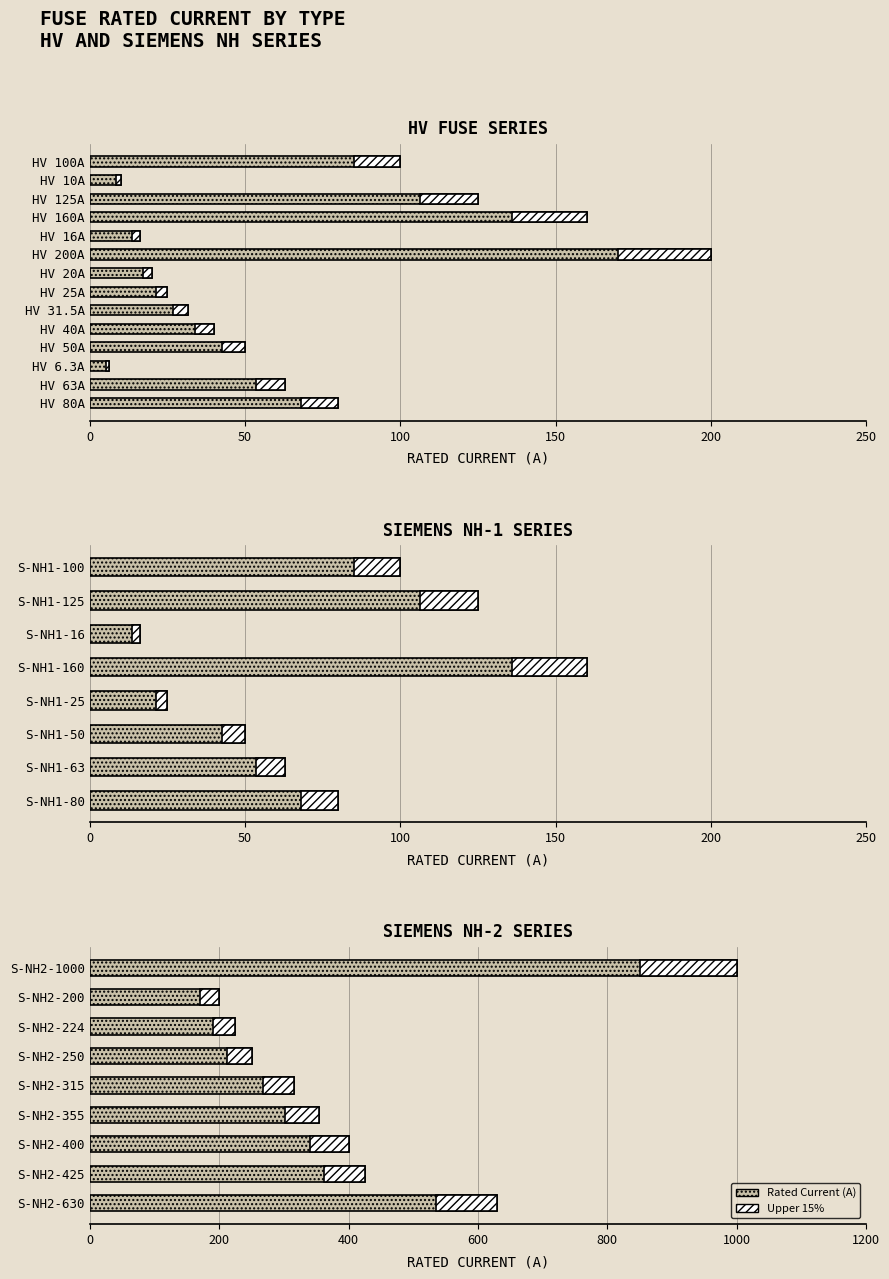

Are the bars horizontal?

Yes